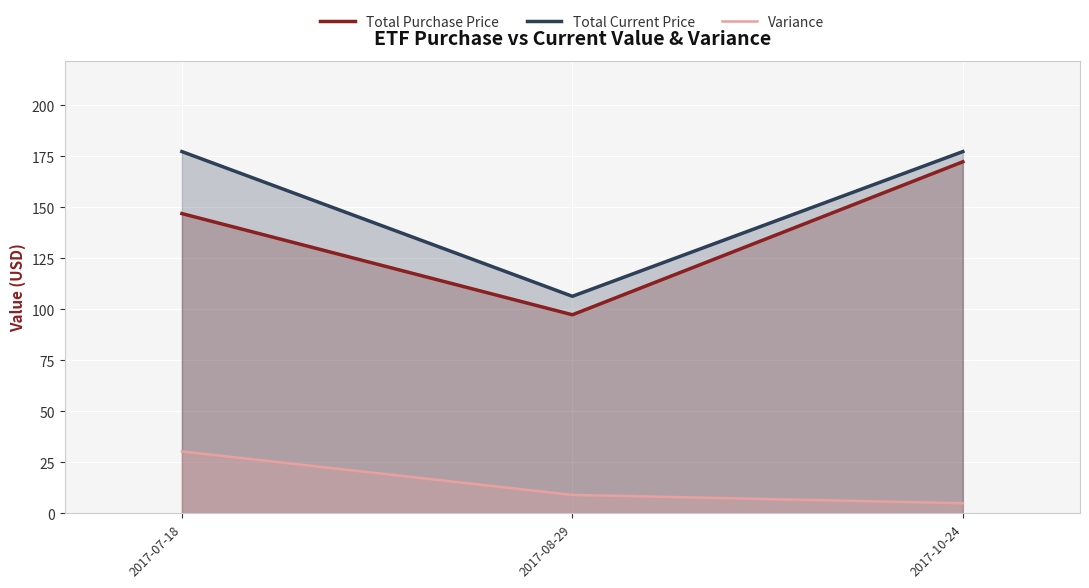

What is the greatest value displayed?

177.4